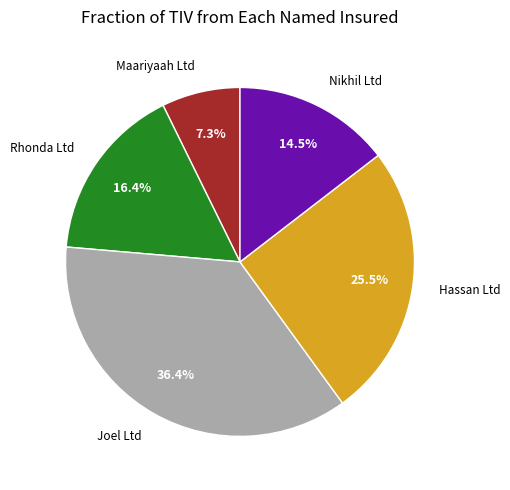

What is the ratio of the value at Joel Ltd to the value at Hassan Ltd?

1.4